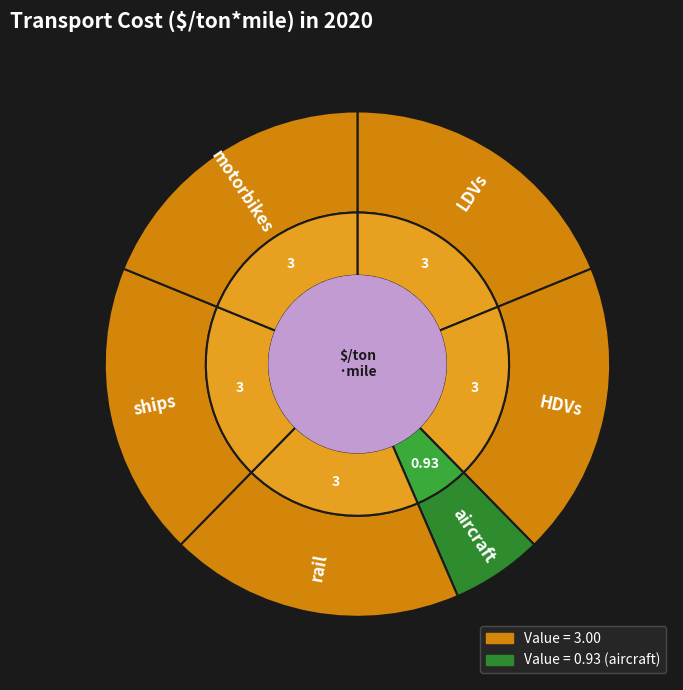

Rank the categories by value from highest to lowest.

LDVs, HDVs, rail, ships, motorbikes, aircraft